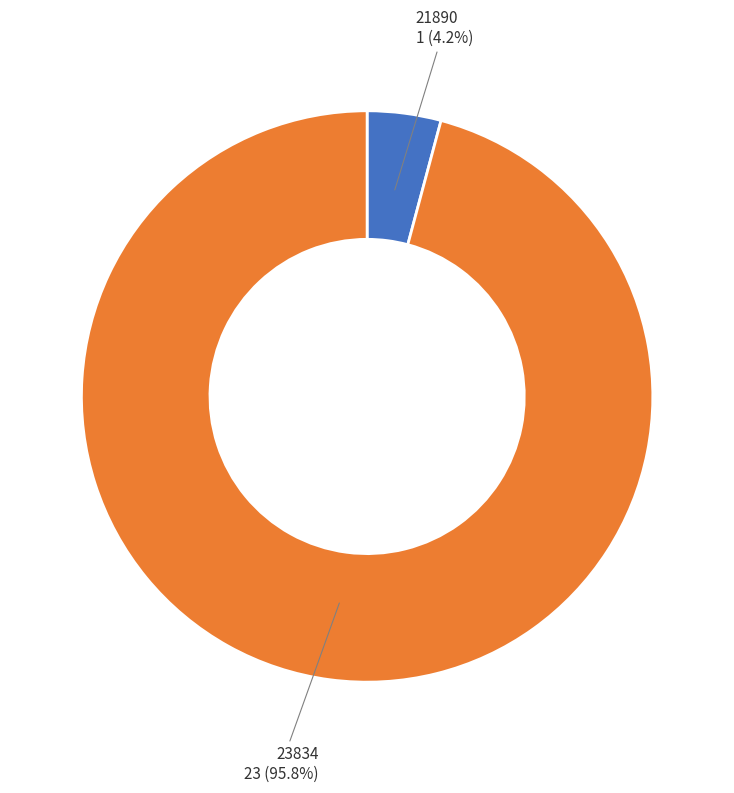

Combined, do 23834 and 21890 account for over 50%?

Yes